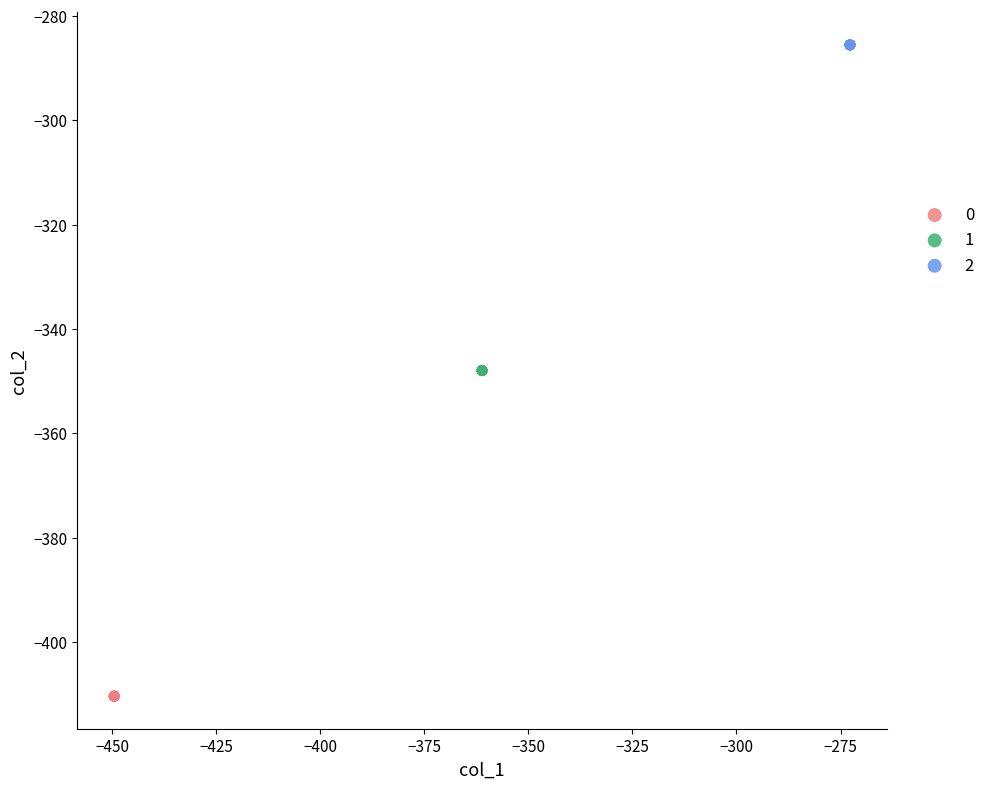

What are all the series names shown in the legend?

0, 1, 2